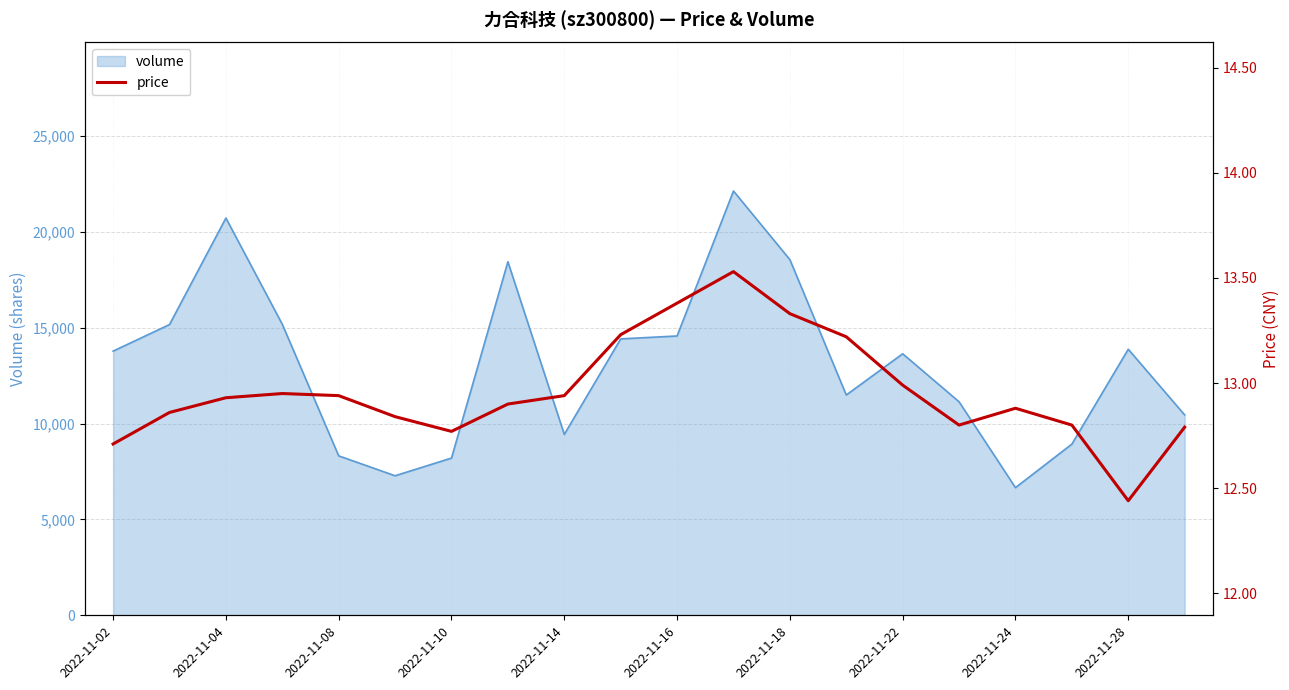

Between 13 and 19, which is larger?

13